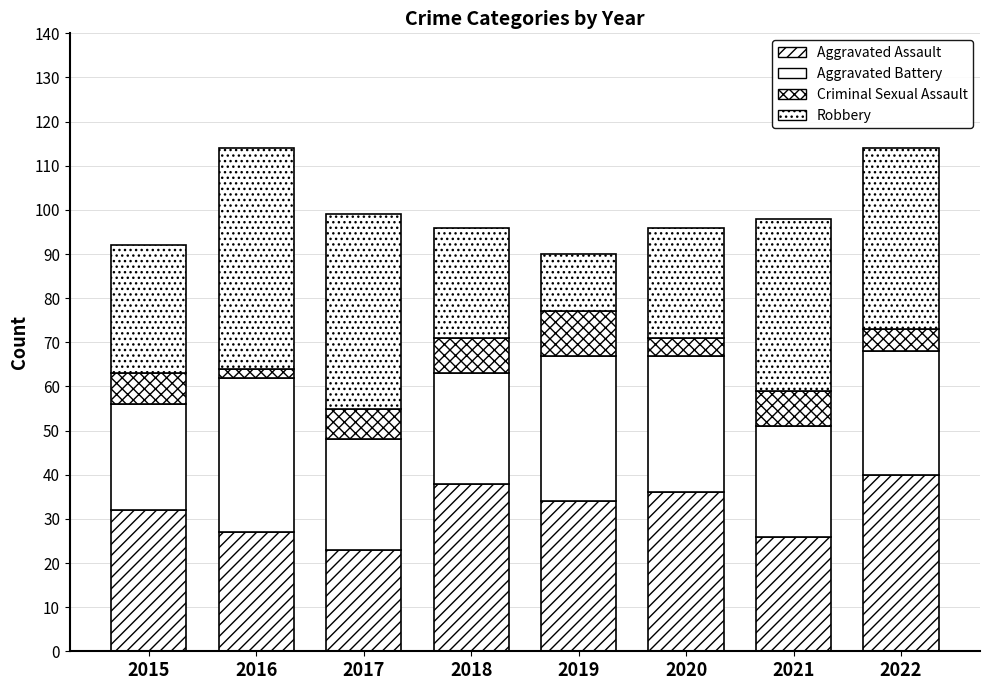

What is the average value of the Criminal Sexual Assault series?

6